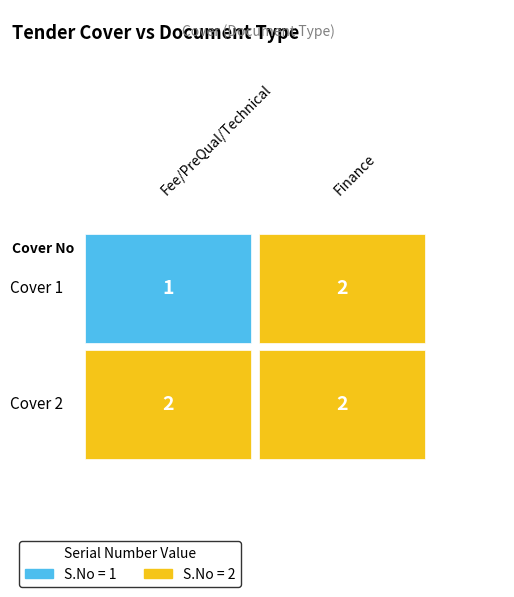

What is the sum of all Finance values?

4